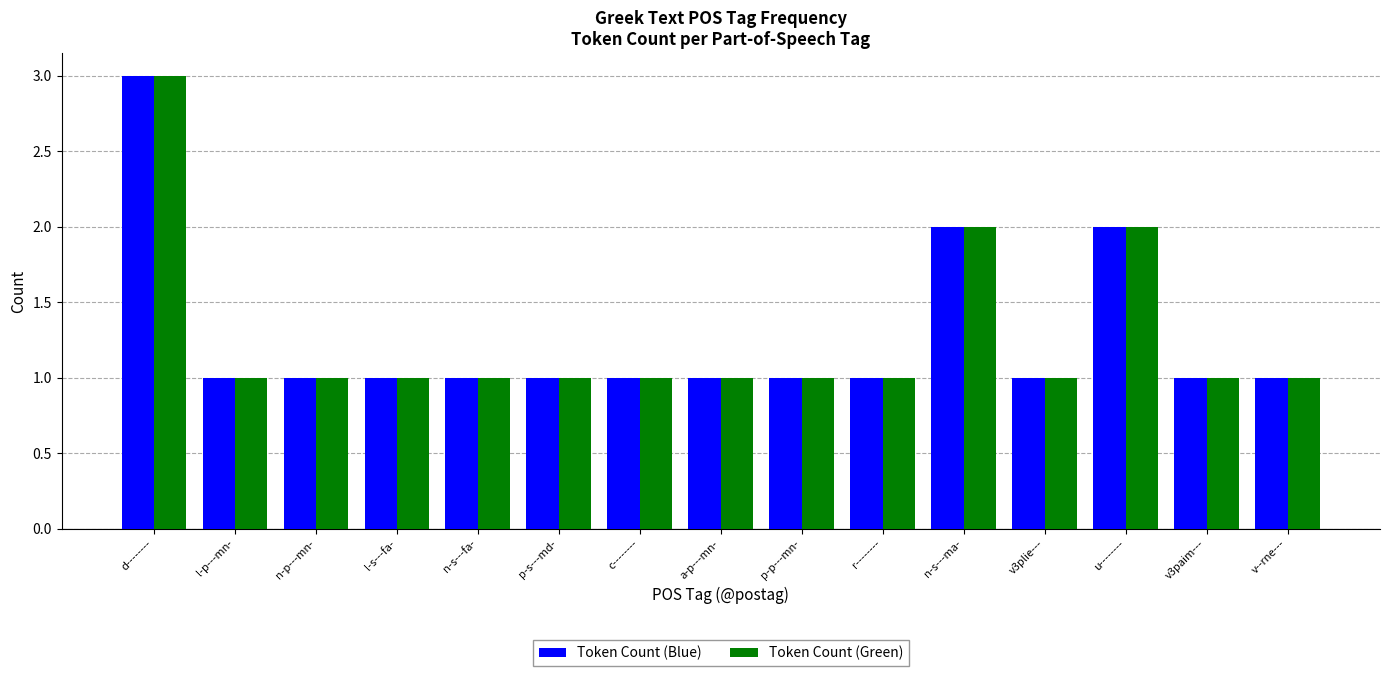

What is the total value across all series at d--------?

6